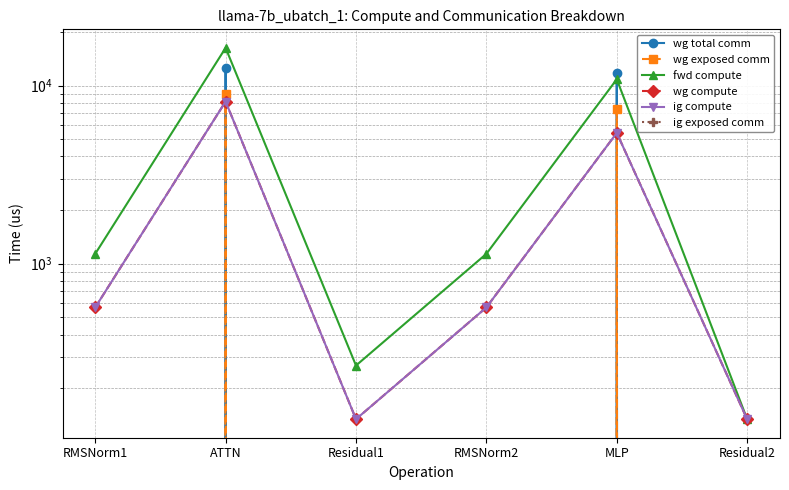

Reading left to right, transcribe all the data shown in this chart.

wg total comm: 0.0	12581.0	0.0	0.0	11785.3	0.0
wg exposed comm: 0.0	8975.7	0.0	0.0	7430.2	0.0
fwd compute: 1135.9	16268.8	268.0	1135.9	10844.7	134.0
wg compute: 567.9	8134.4	134.0	567.9	5422.3	134.0
ig compute: 567.9	8134.4	134.0	567.9	5422.3	134.0
ig exposed comm: 0.0	0.0	0.0	0.0	0.0	0.0